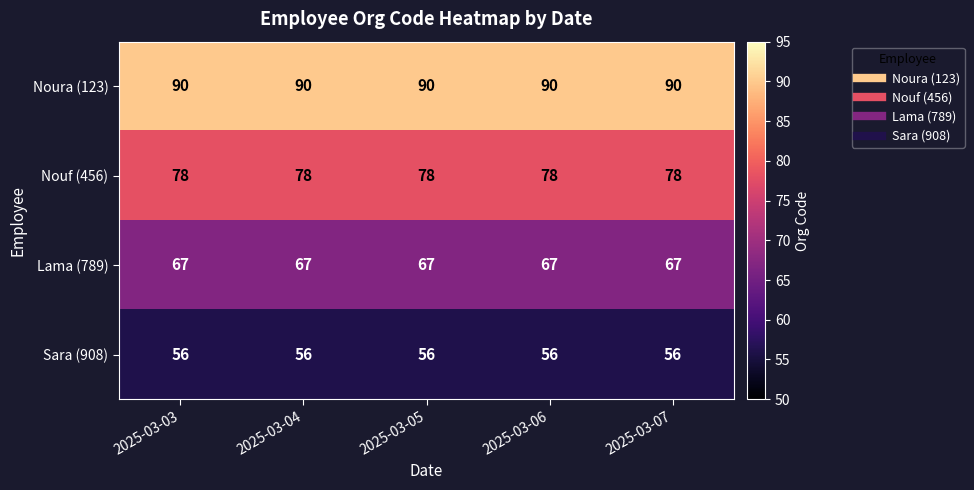

List the series in order of their overall mean, lowest first.

Sara (908), Lama (789), Nouf (456), Noura (123)